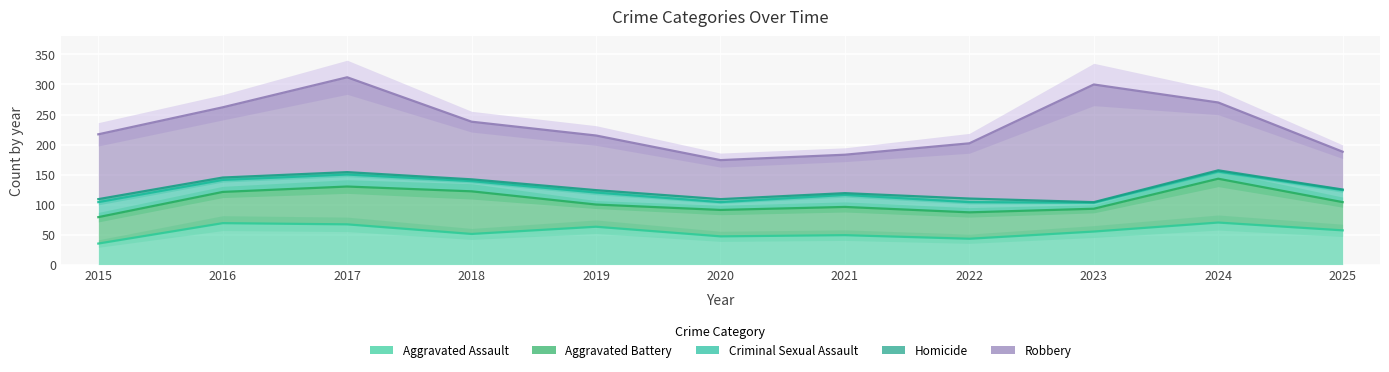

What is the difference between the highest and lowest values at 2015?

103